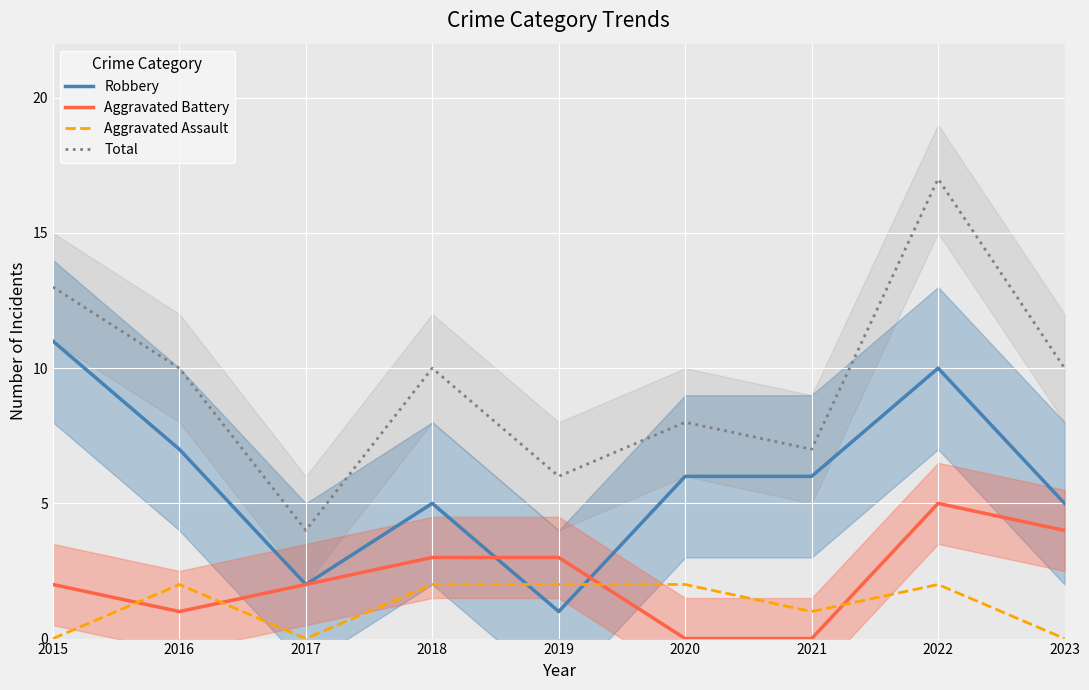

Which has a higher value, 2019 or 2021?

2021